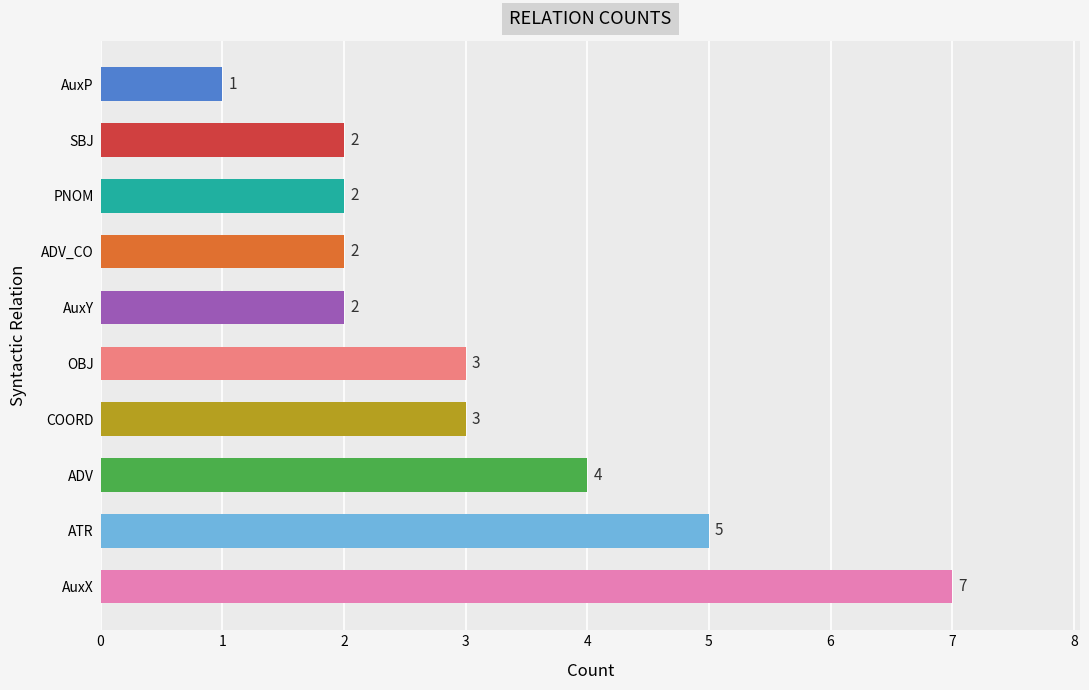

At which label is the value closest to 4?

ADV